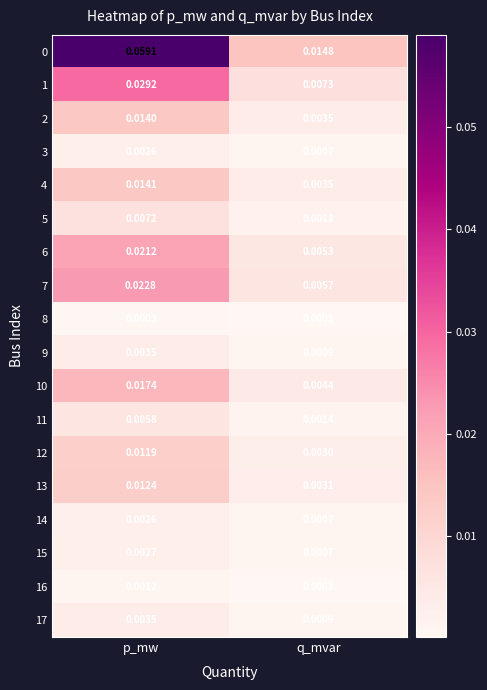

What is the total value across all series at p_mw?

0.2